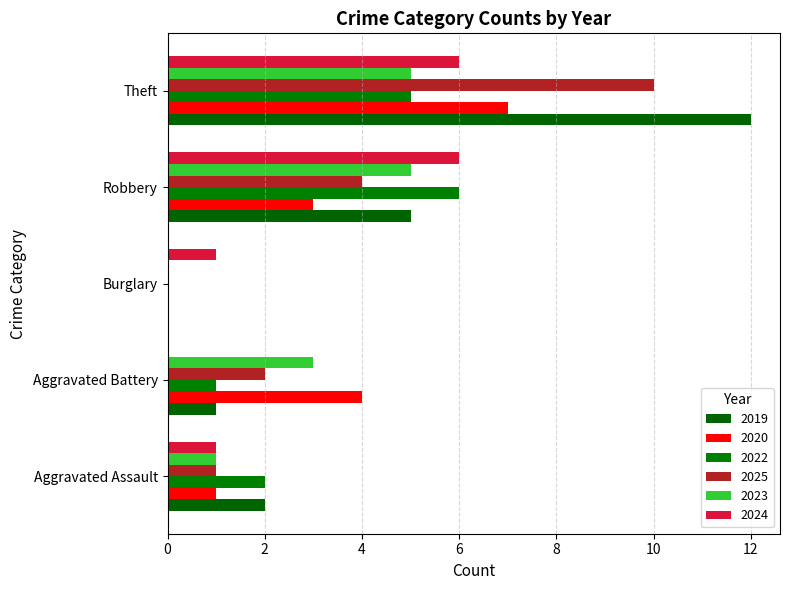

How many positive values does the 2019 series have?

4